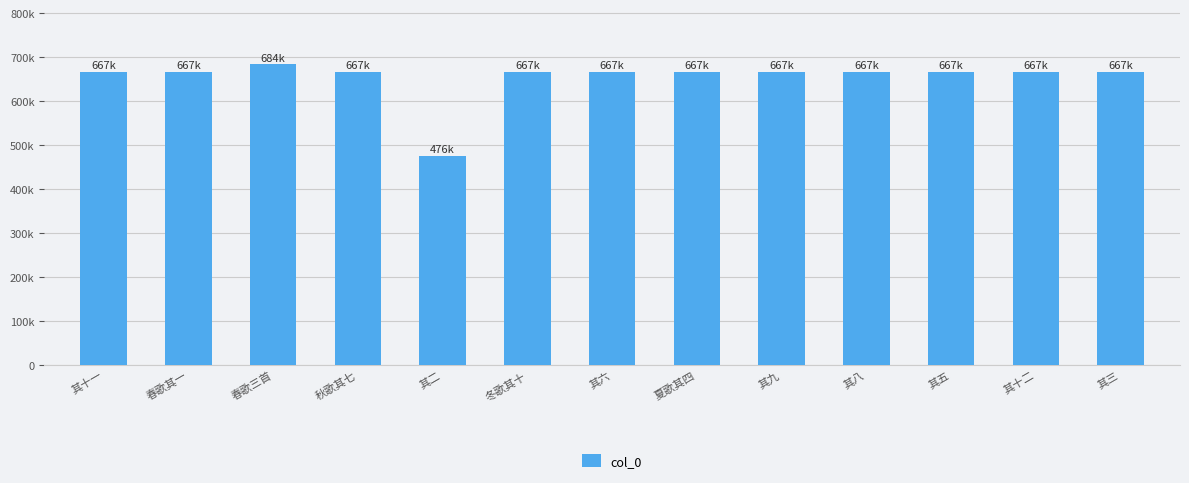

Reading right to left, list all the values displayed in this chart.

667556	667565	667558	667561	667562	667557	667559	667563	476412	667560	684472	667555	667564